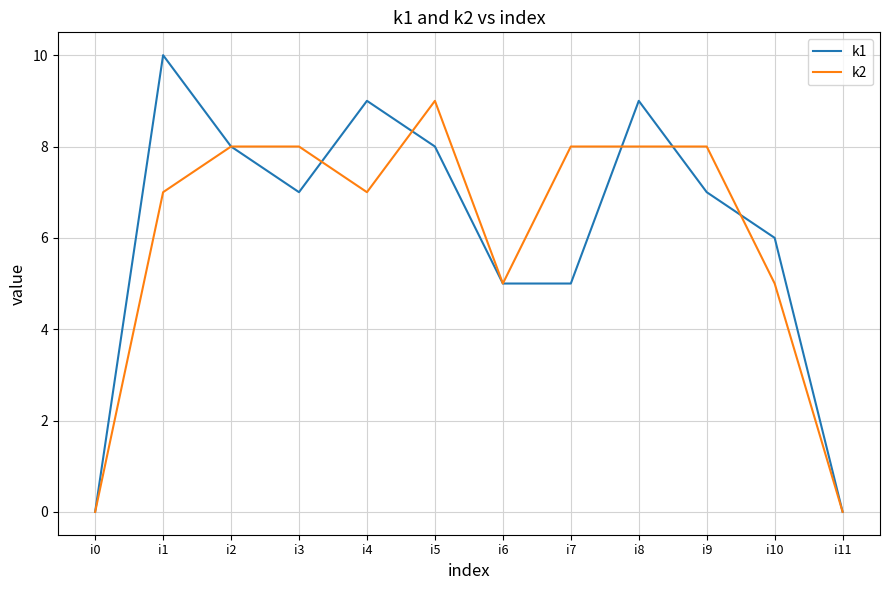

At how many categories does at least one series exceed 7?

8